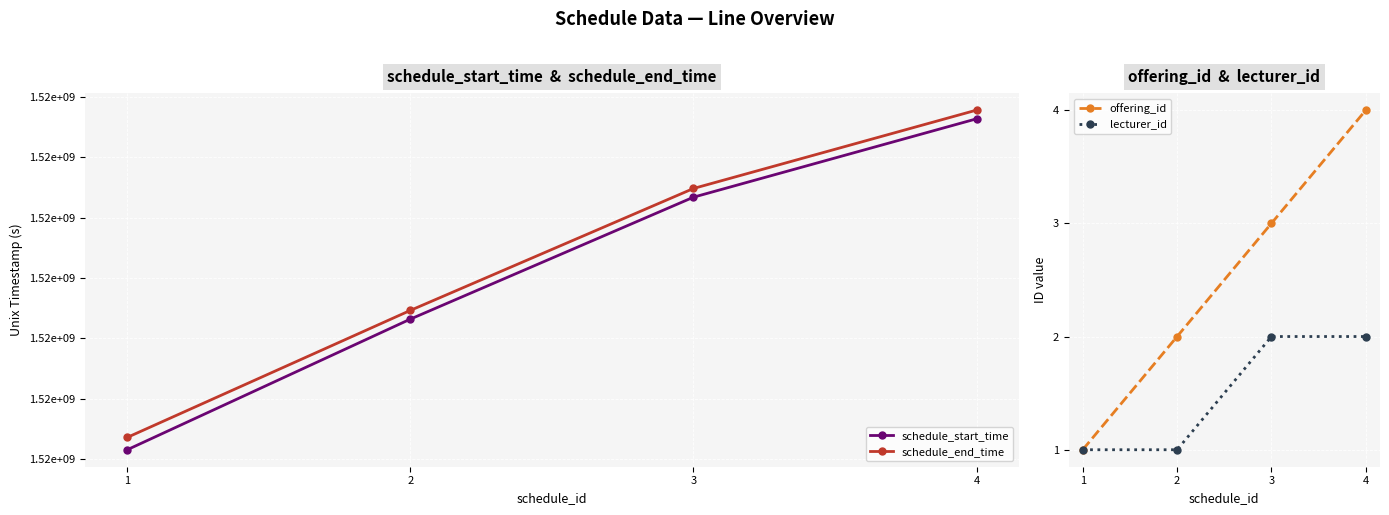

Where does the schedule_end_time series first go above 1518174000?

4